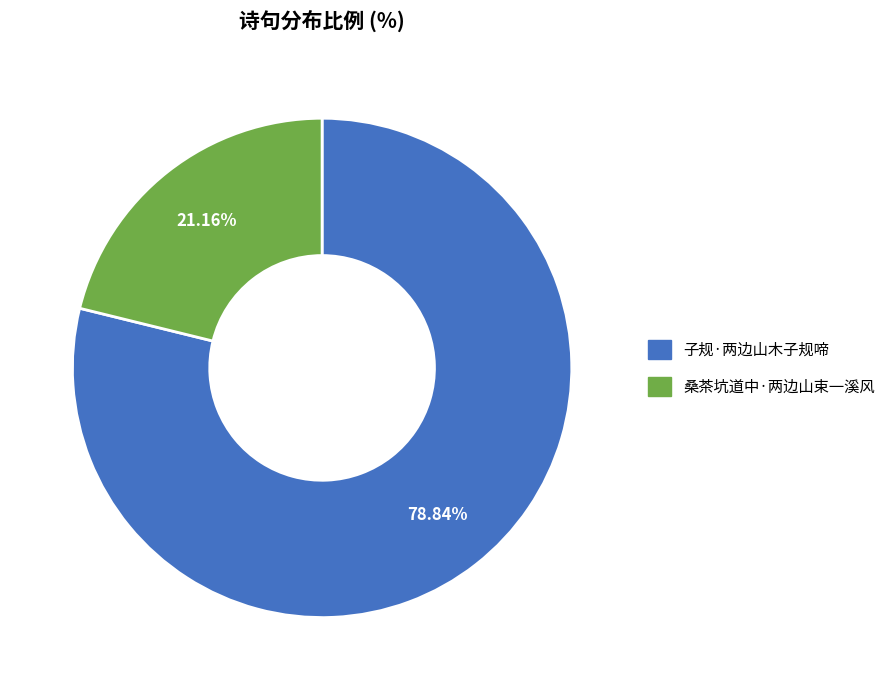

To the nearest percent, what is the difference between the 桑茶坑道中·两边山束一溪风 and 子规·两边山木子规啼 slice percentages?

58%